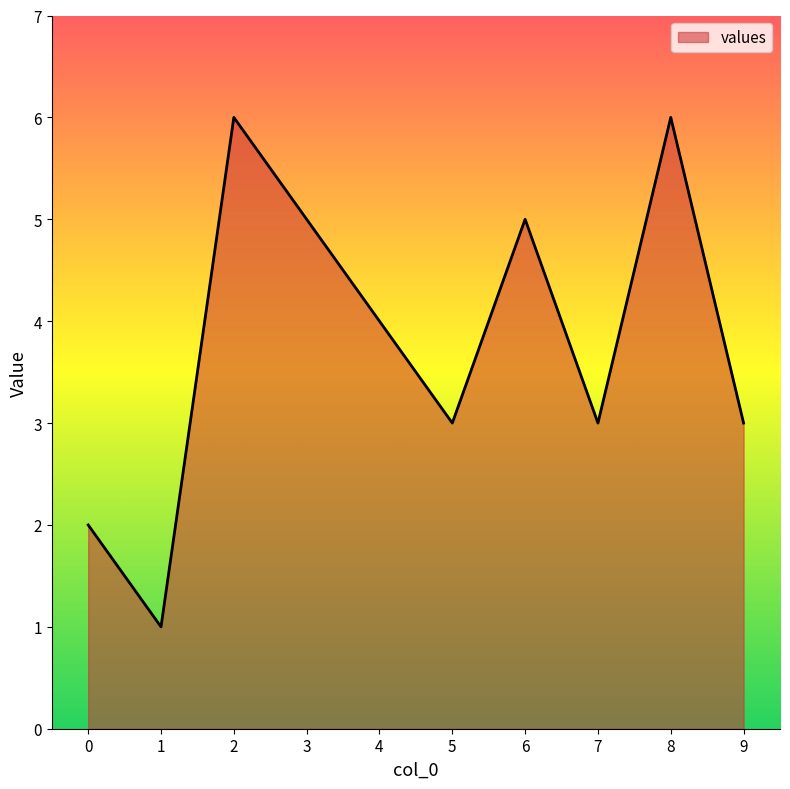

How many values are below 4?

5